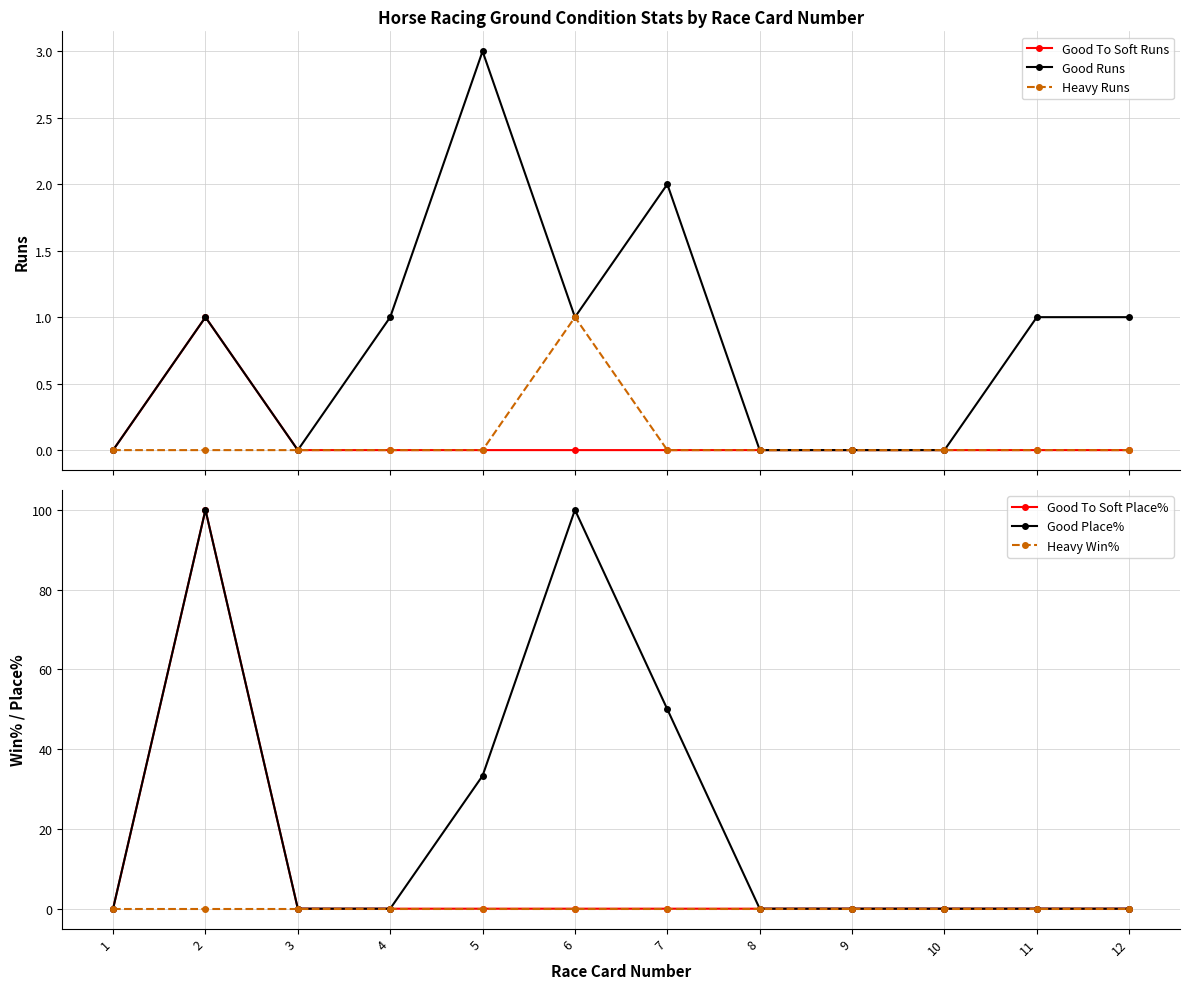

What is the total value across all series at 6?

102.0